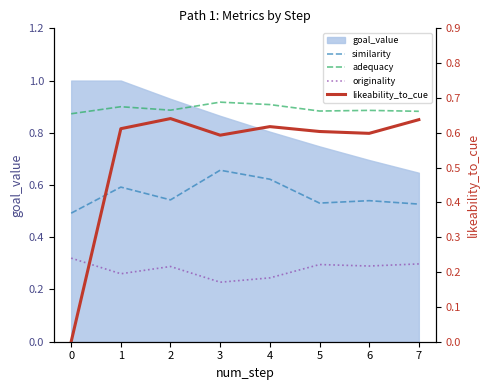

True or false: similarity has a value of 0.3 at 2.

False